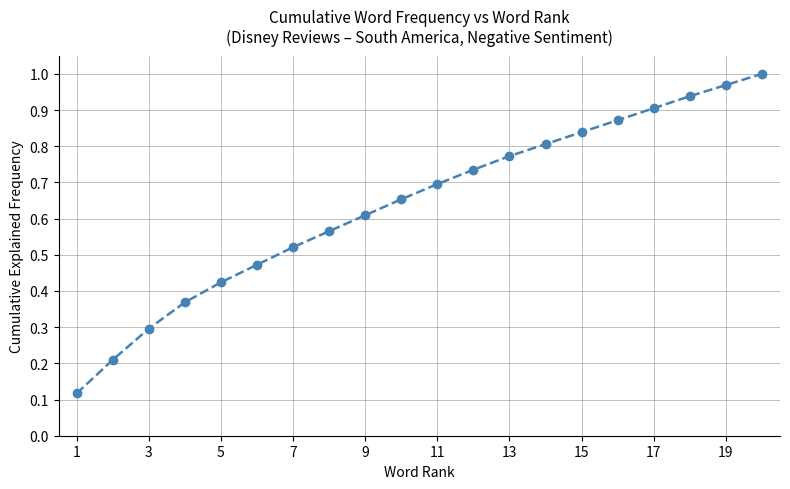

True or false: the data has more than 1 interior local peaks.

False